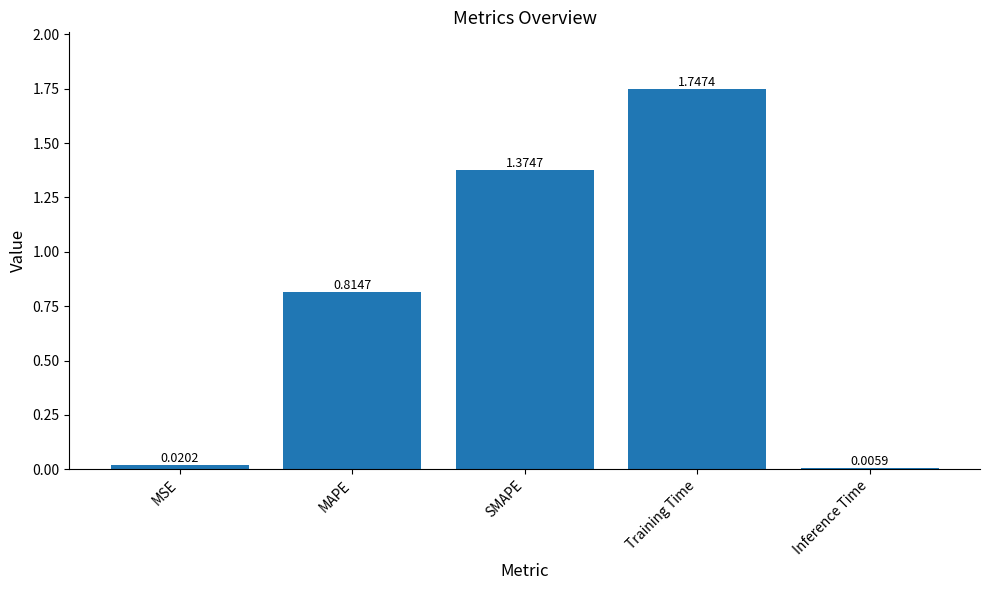

What is the difference between the values at MAPE and Training Time?

0.9